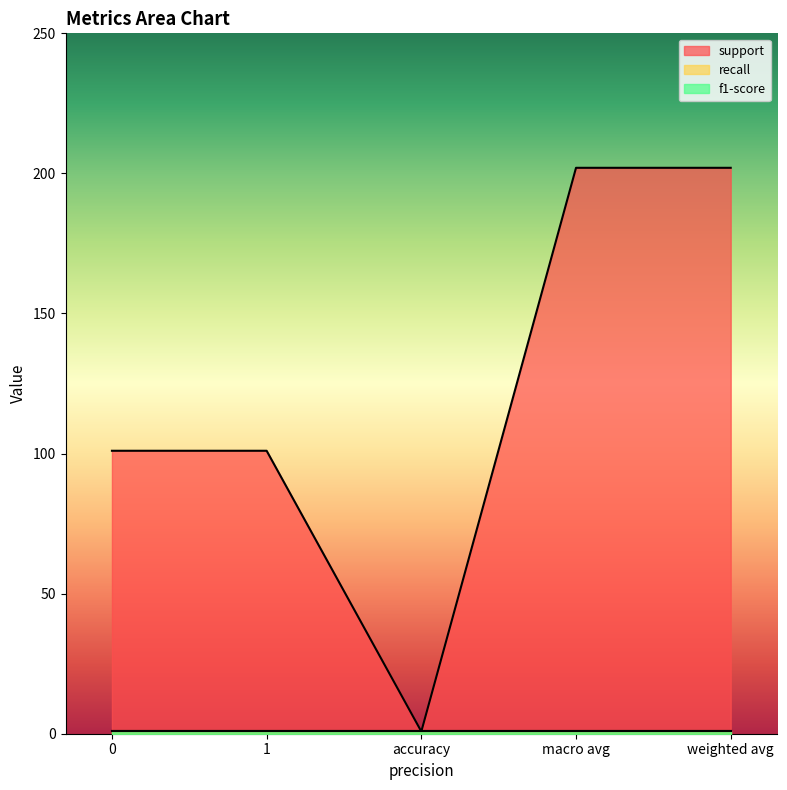

True or false: support has more than 0 interior local peaks.

False